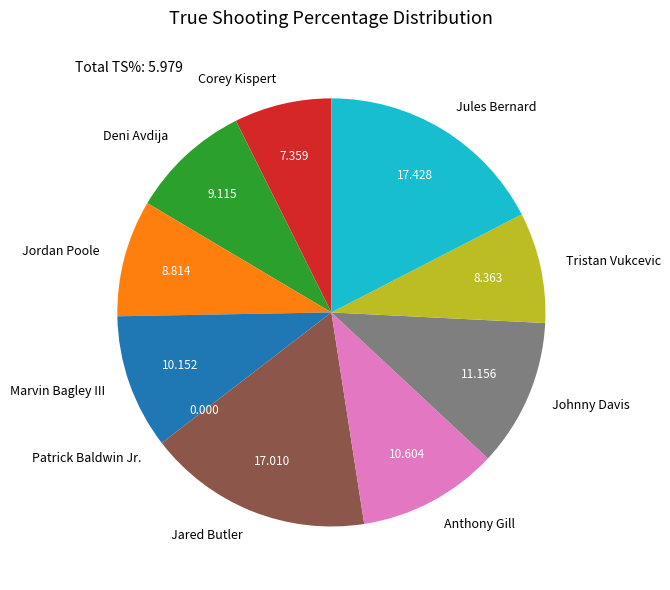

Is Anthony Gill the majority of the pie?

No